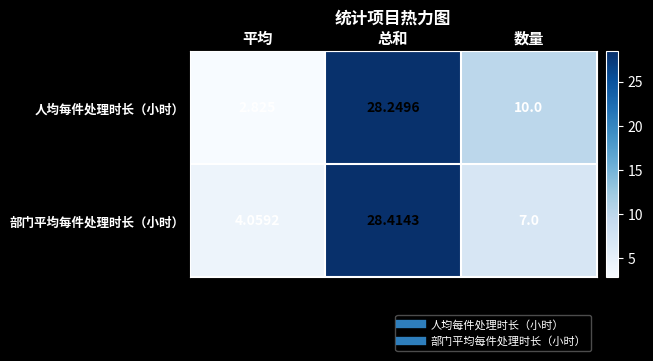

Rank the categories by 人均每件处理时长（小时） value from highest to lowest.

总和, 数量, 平均